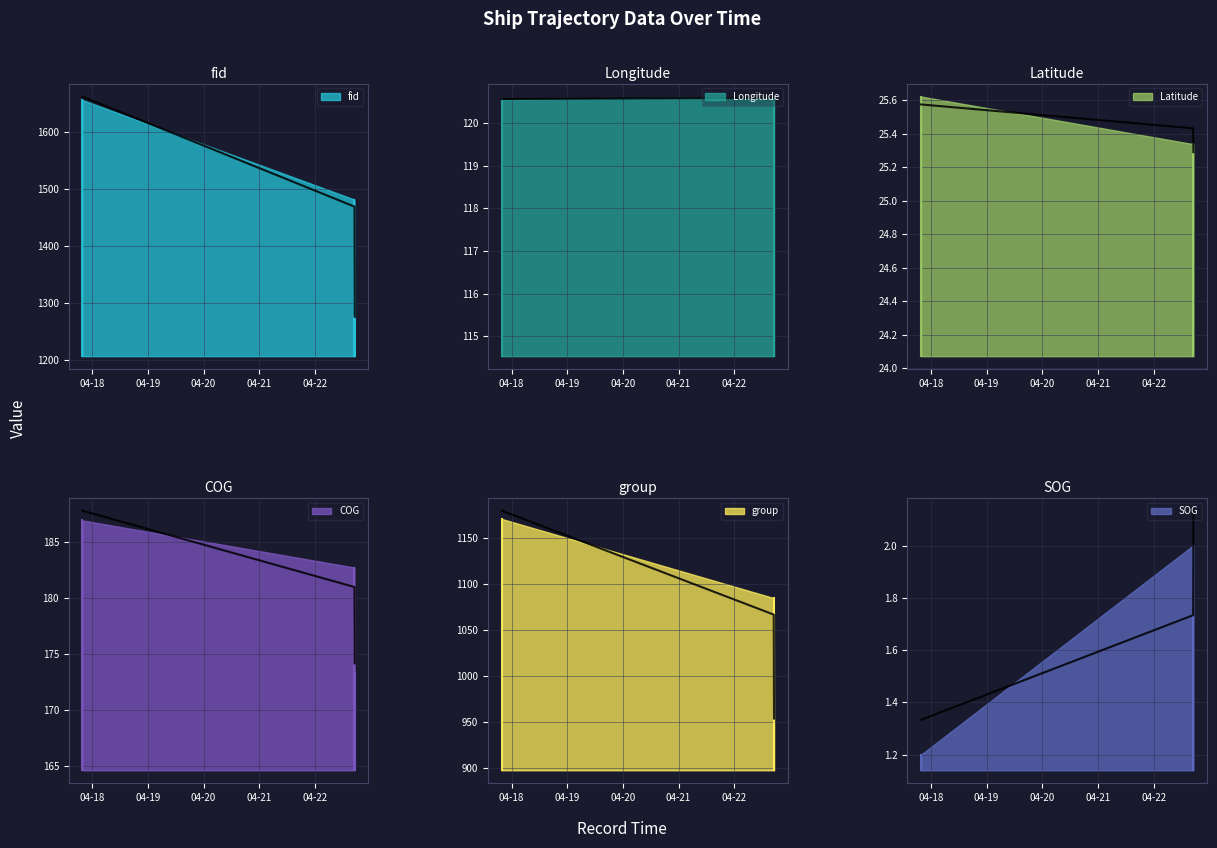

Which series has the widest spread of values?

fid